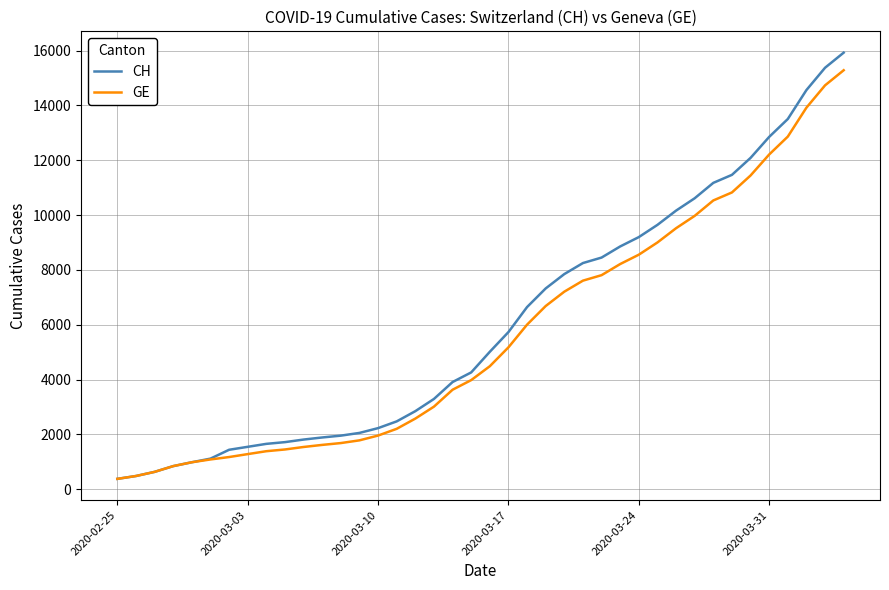

What is the minimum value shown in the chart?

375